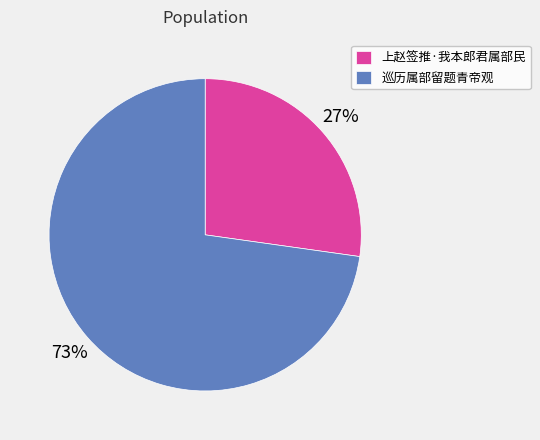

How many slices are in this pie chart?

2